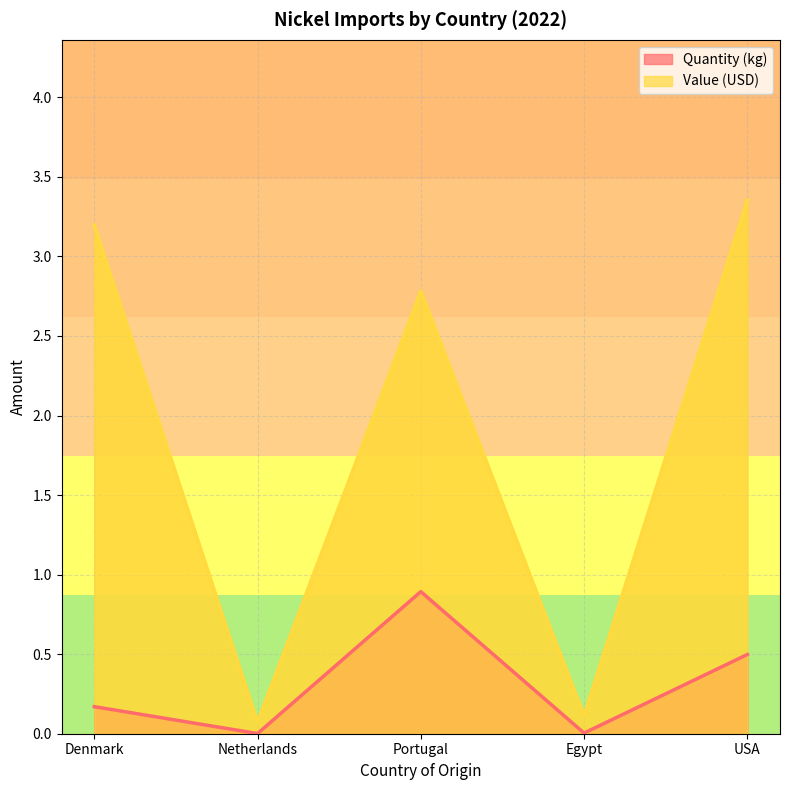

What is the minimum value for Value (USD)?

0.1